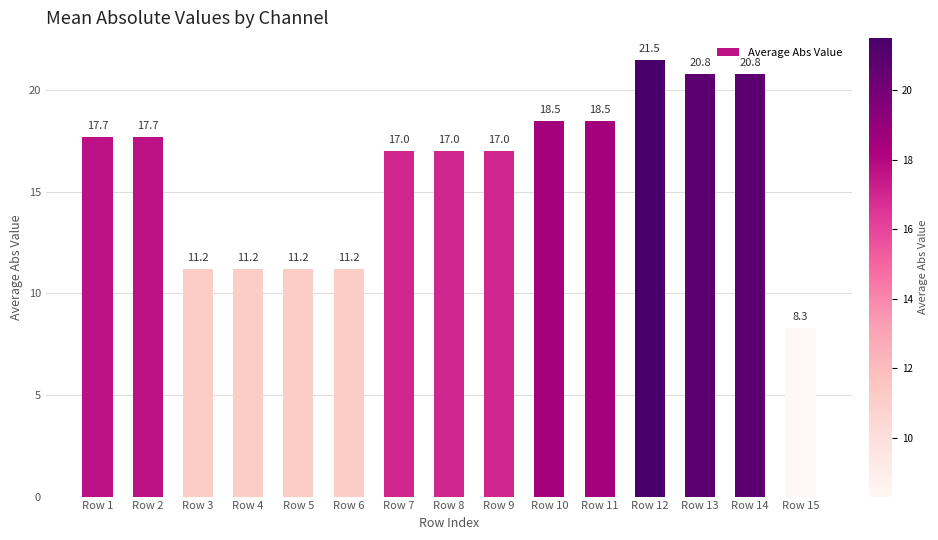

Does the chart contain stacked bars?

No